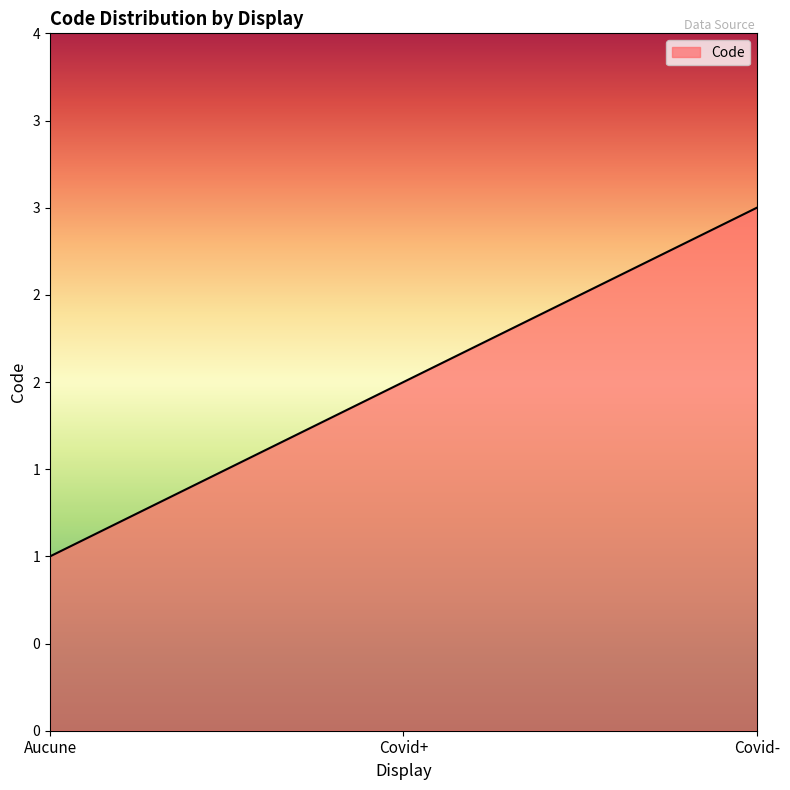

What is the greatest value displayed?

3